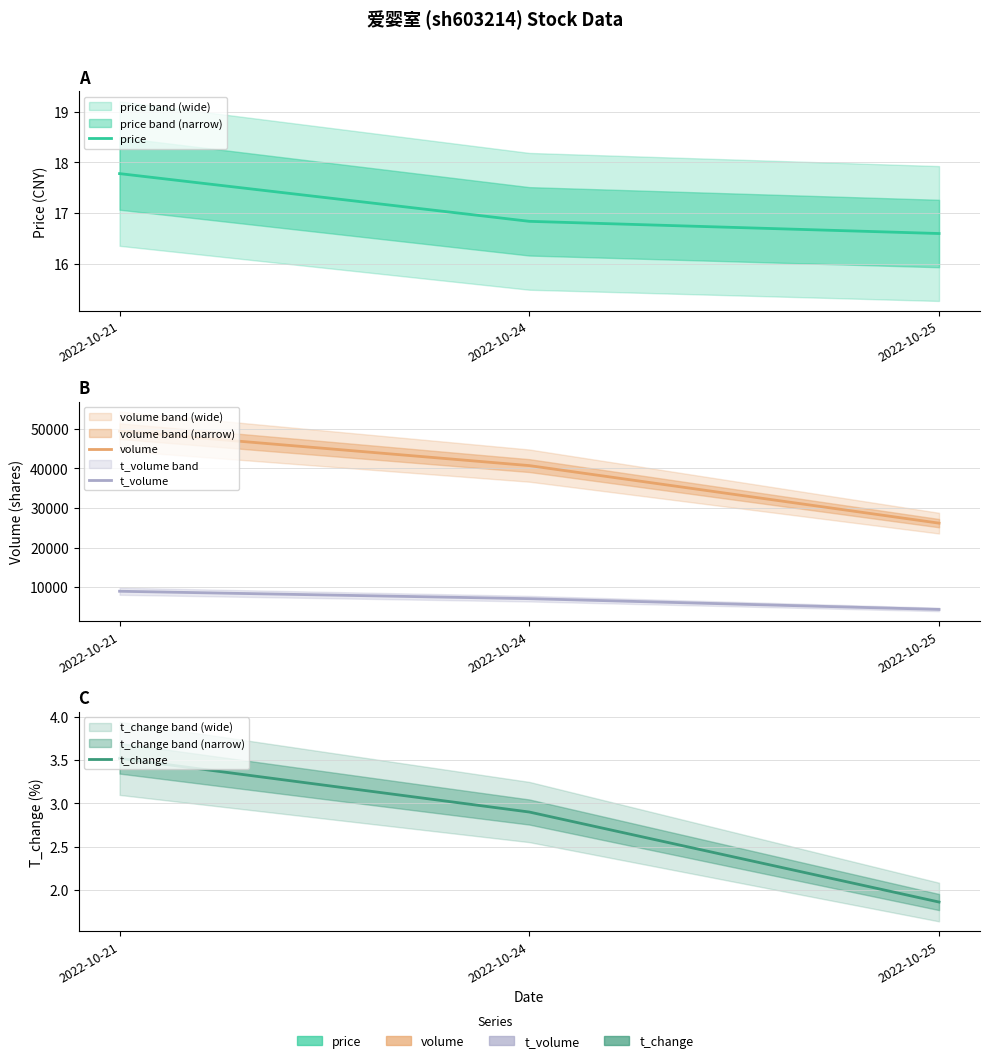

What is the difference between the highest and lowest values at 2022-10-21?

49412.5